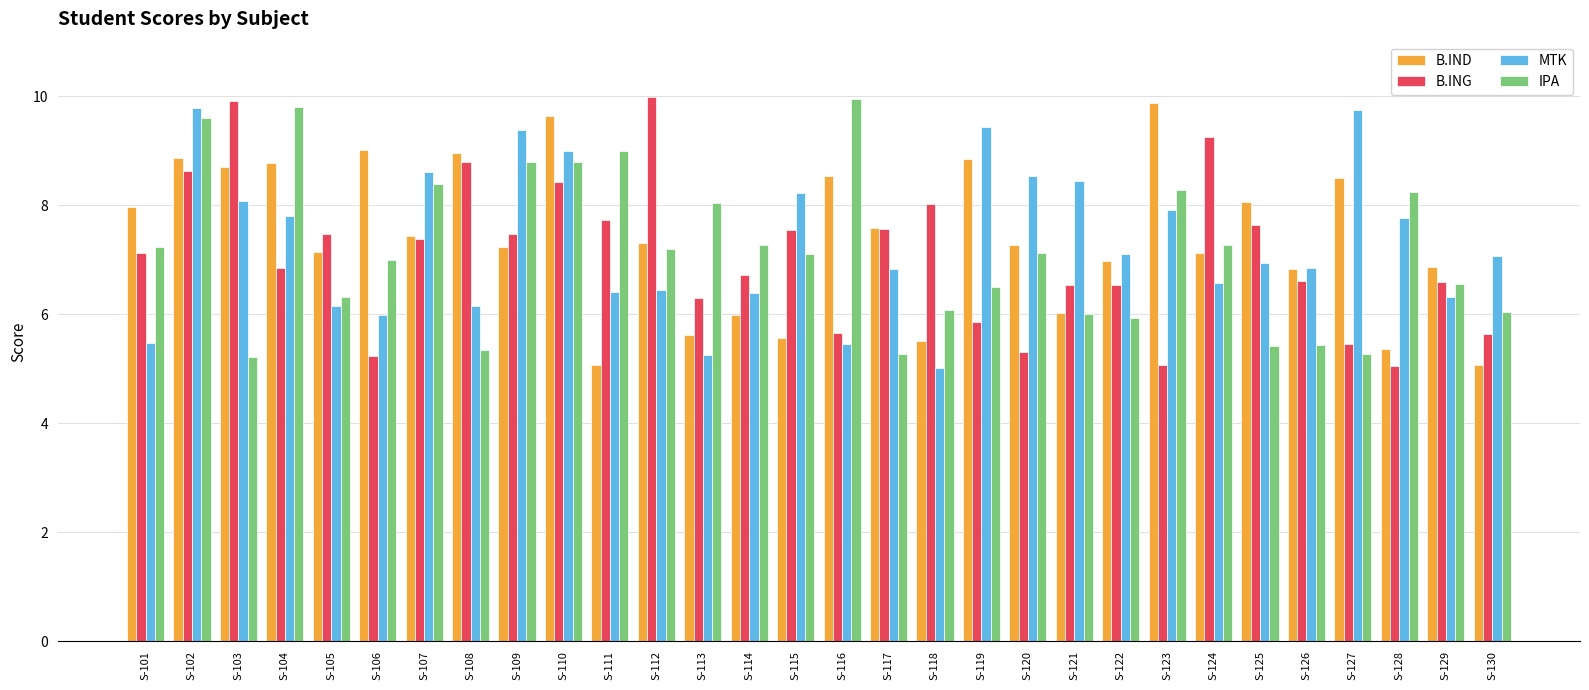

True or false: B.IND has a value of 7.2 at S-109.

True